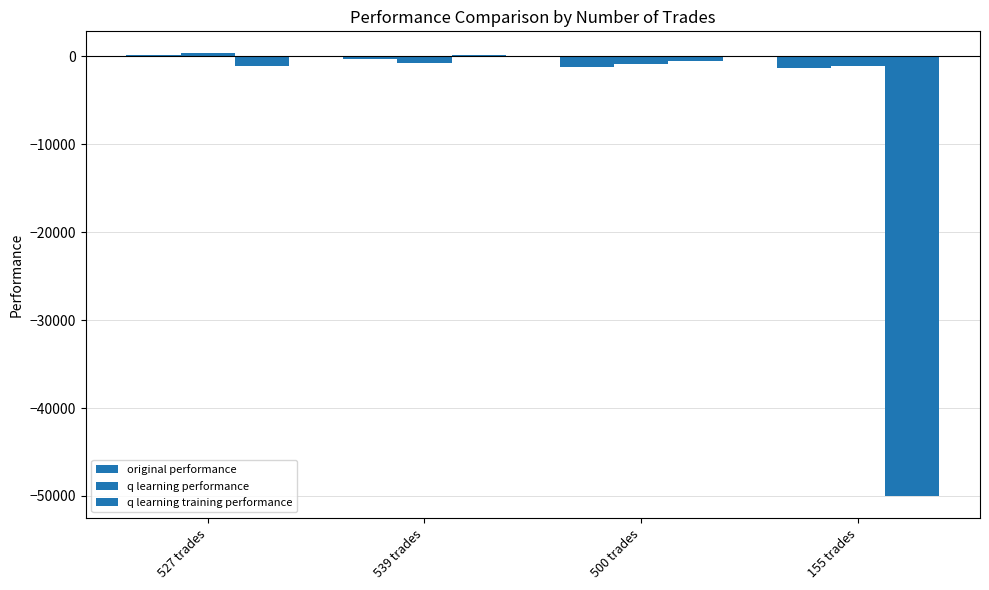

The value of q learning performance at 500 trades is -898.3. True or false?

True